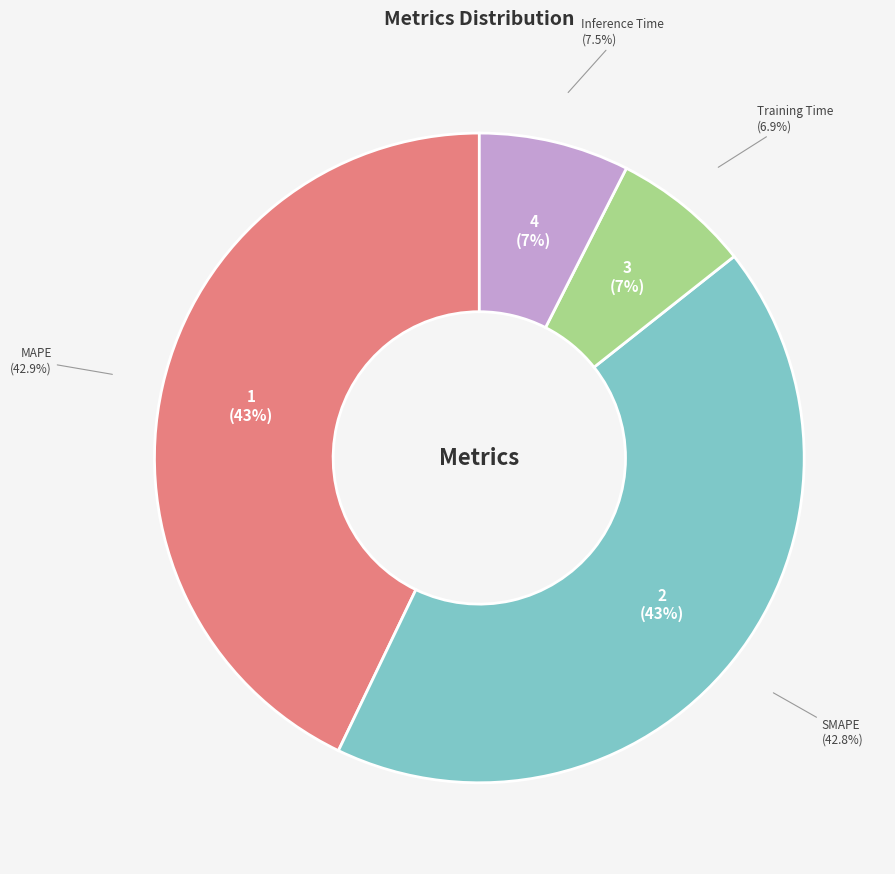

Does Training Time represent more than half of the total?

No